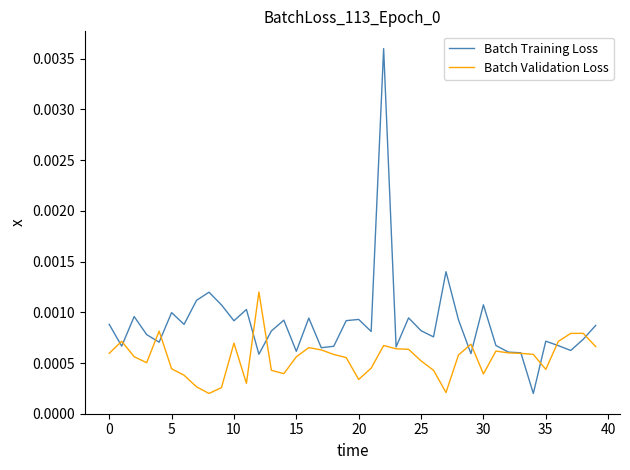

Rank the series by their average value, from lowest to highest.

Batch Validation Loss, Batch Training Loss